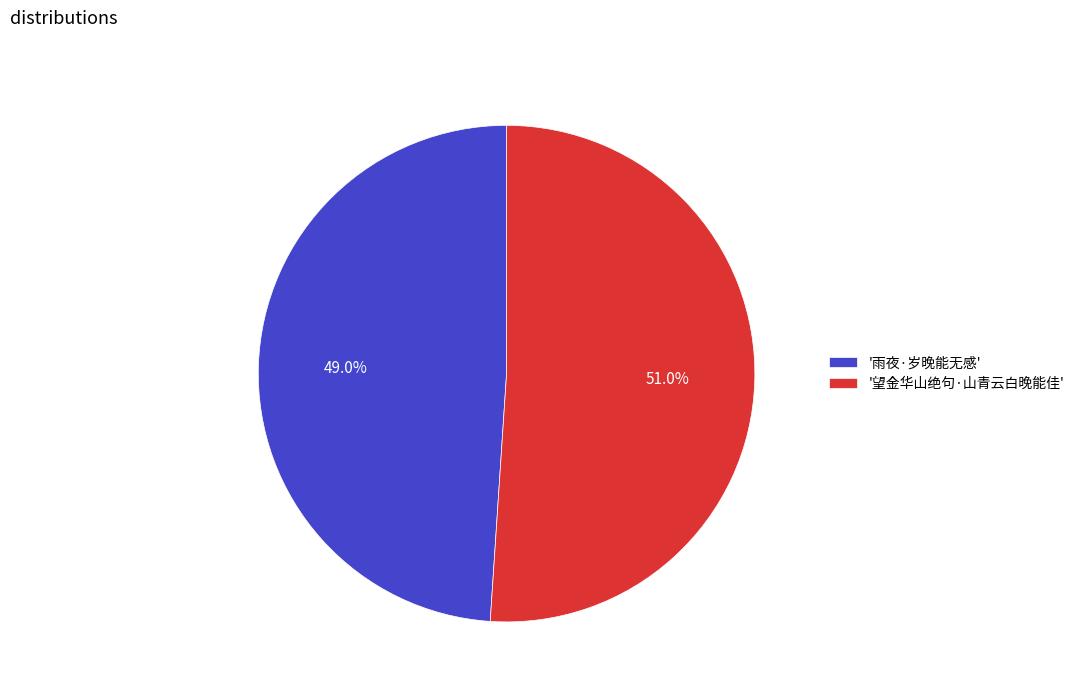

Count the number of slices in the pie.

2